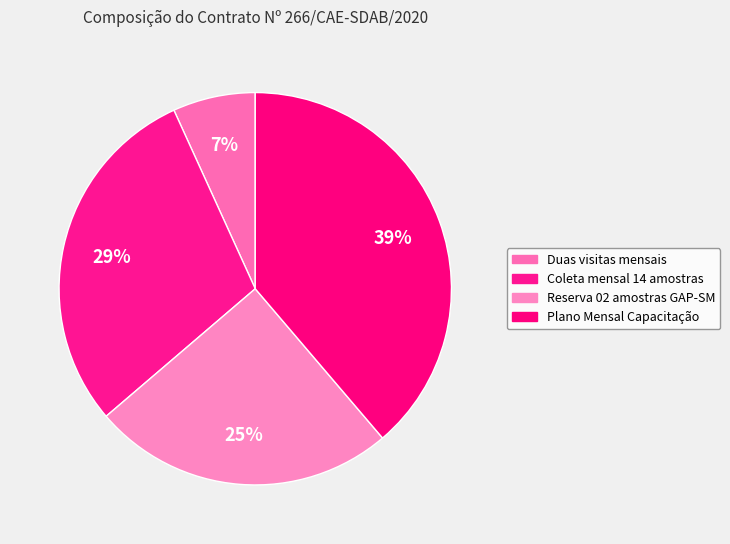

Which slice is the largest?

Plano Mensal Capacitação